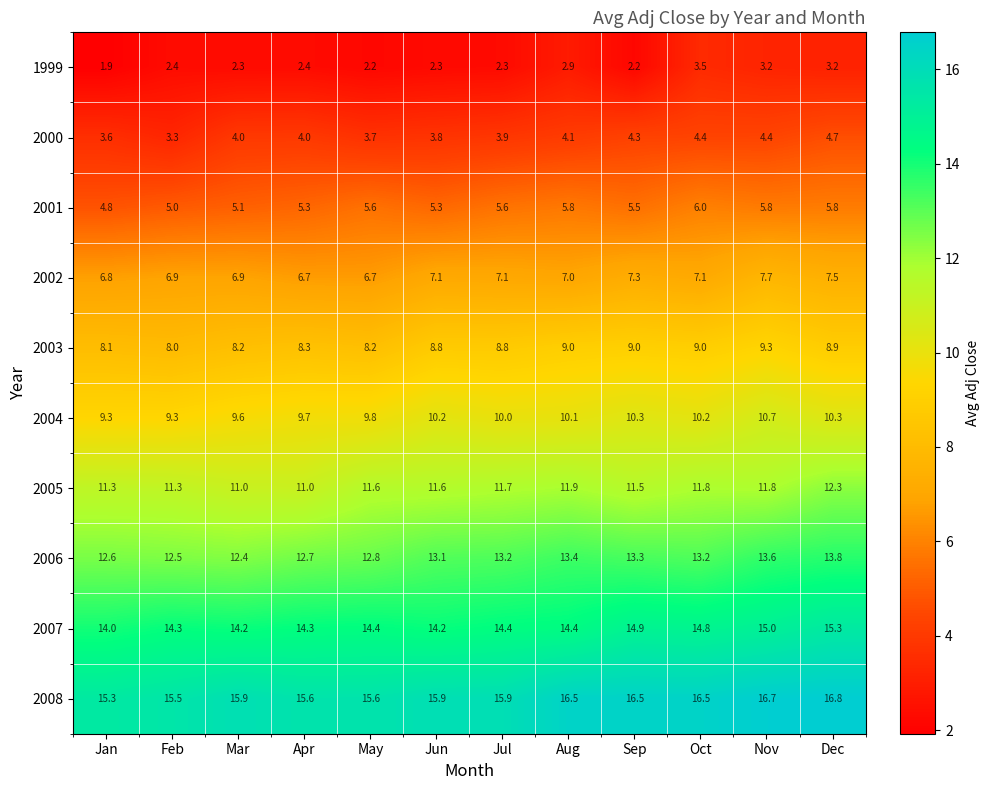

What is the difference between the highest and lowest values at Jul?

13.6